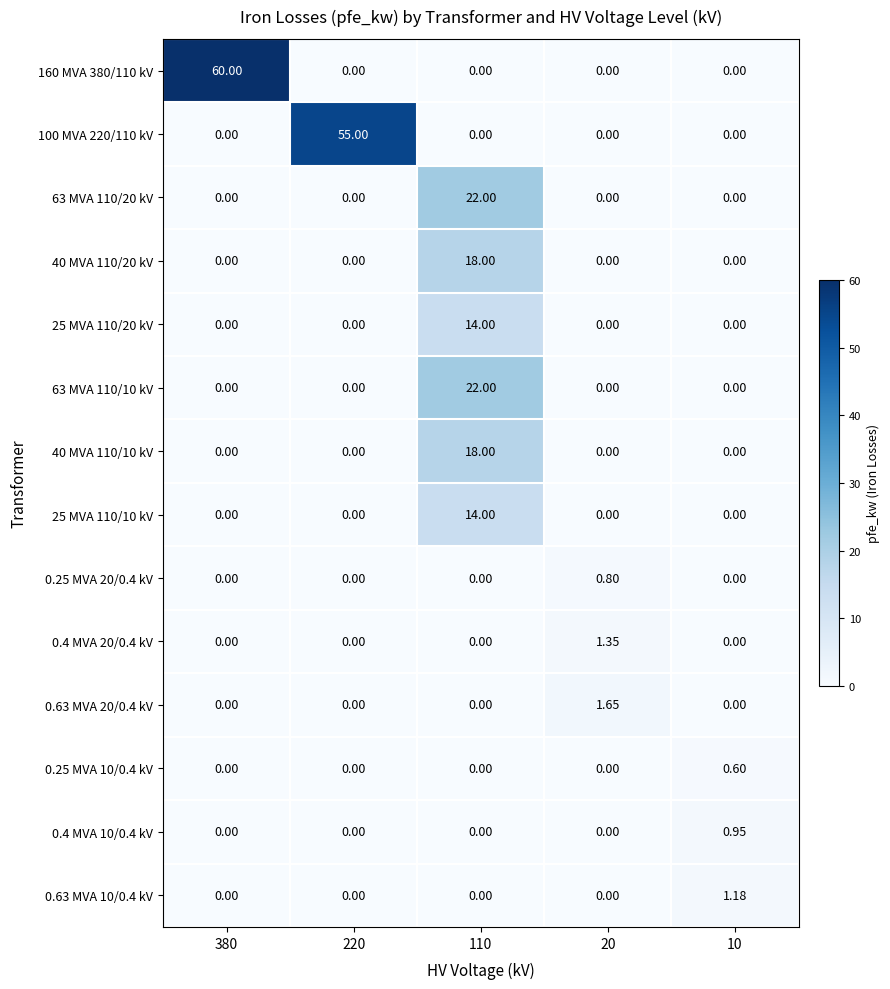

Reading right to left, transcribe all the data shown in this chart.

160 MVA 380/110 kV: 10=0.0	20=0.0	110=0.0	220=0.0	380=60.0
100 MVA 220/110 kV: 10=0.0	20=0.0	110=0.0	220=55.0	380=0.0
63 MVA 110/20 kV: 10=0.0	20=0.0	110=22.0	220=0.0	380=0.0
40 MVA 110/20 kV: 10=0.0	20=0.0	110=18.0	220=0.0	380=0.0
25 MVA 110/20 kV: 10=0.0	20=0.0	110=14.0	220=0.0	380=0.0
63 MVA 110/10 kV: 10=0.0	20=0.0	110=22.0	220=0.0	380=0.0
40 MVA 110/10 kV: 10=0.0	20=0.0	110=18.0	220=0.0	380=0.0
25 MVA 110/10 kV: 10=0.0	20=0.0	110=14.0	220=0.0	380=0.0
0.25 MVA 20/0.4 kV: 10=0.0	20=0.8	110=0.0	220=0.0	380=0.0
0.4 MVA 20/0.4 kV: 10=0.0	20=1.4	110=0.0	220=0.0	380=0.0
0.63 MVA 20/0.4 kV: 10=0.0	20=1.6	110=0.0	220=0.0	380=0.0
0.25 MVA 10/0.4 kV: 10=0.6	20=0.0	110=0.0	220=0.0	380=0.0
0.4 MVA 10/0.4 kV: 10=0.9	20=0.0	110=0.0	220=0.0	380=0.0
0.63 MVA 10/0.4 kV: 10=1.2	20=0.0	110=0.0	220=0.0	380=0.0